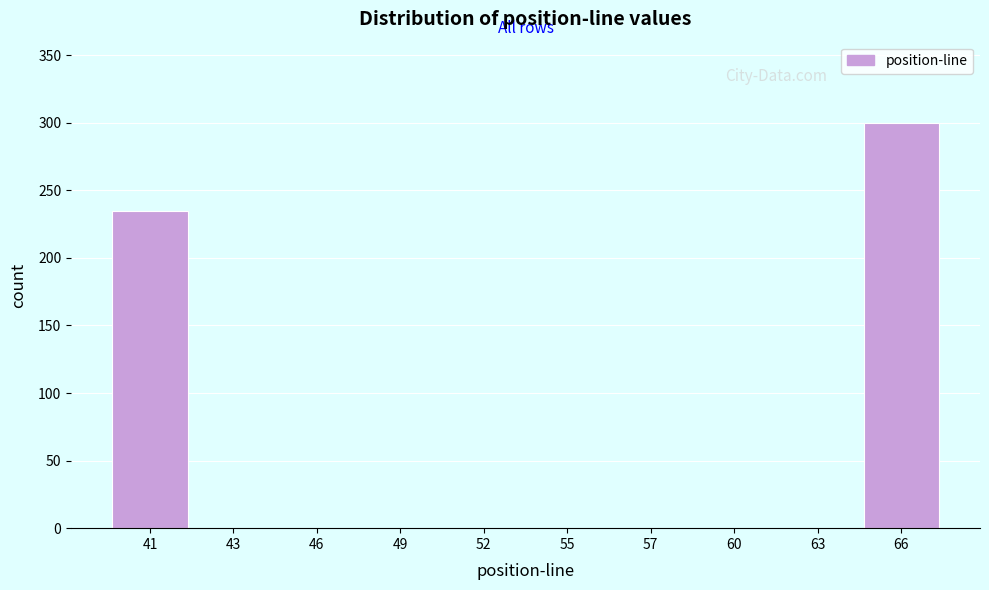

Reading left to right, extract all data points from this chart.

41=235	43=0	46=0	49=0	52=0	55=0	57=0	60=0	63=0	66=300